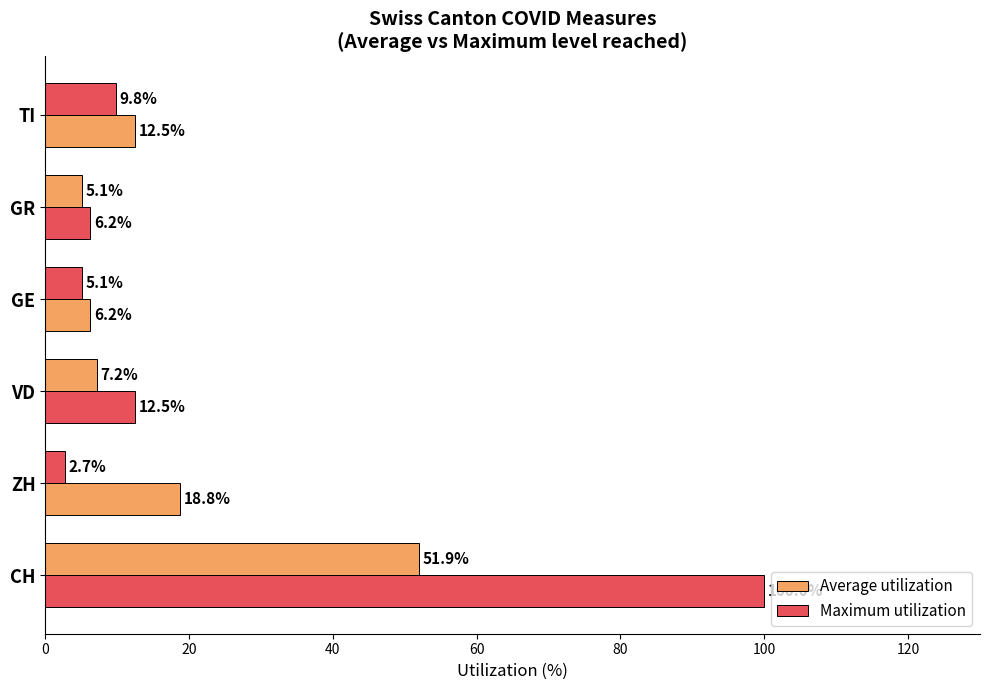

How many data points in Average utilization are less than 7?

3